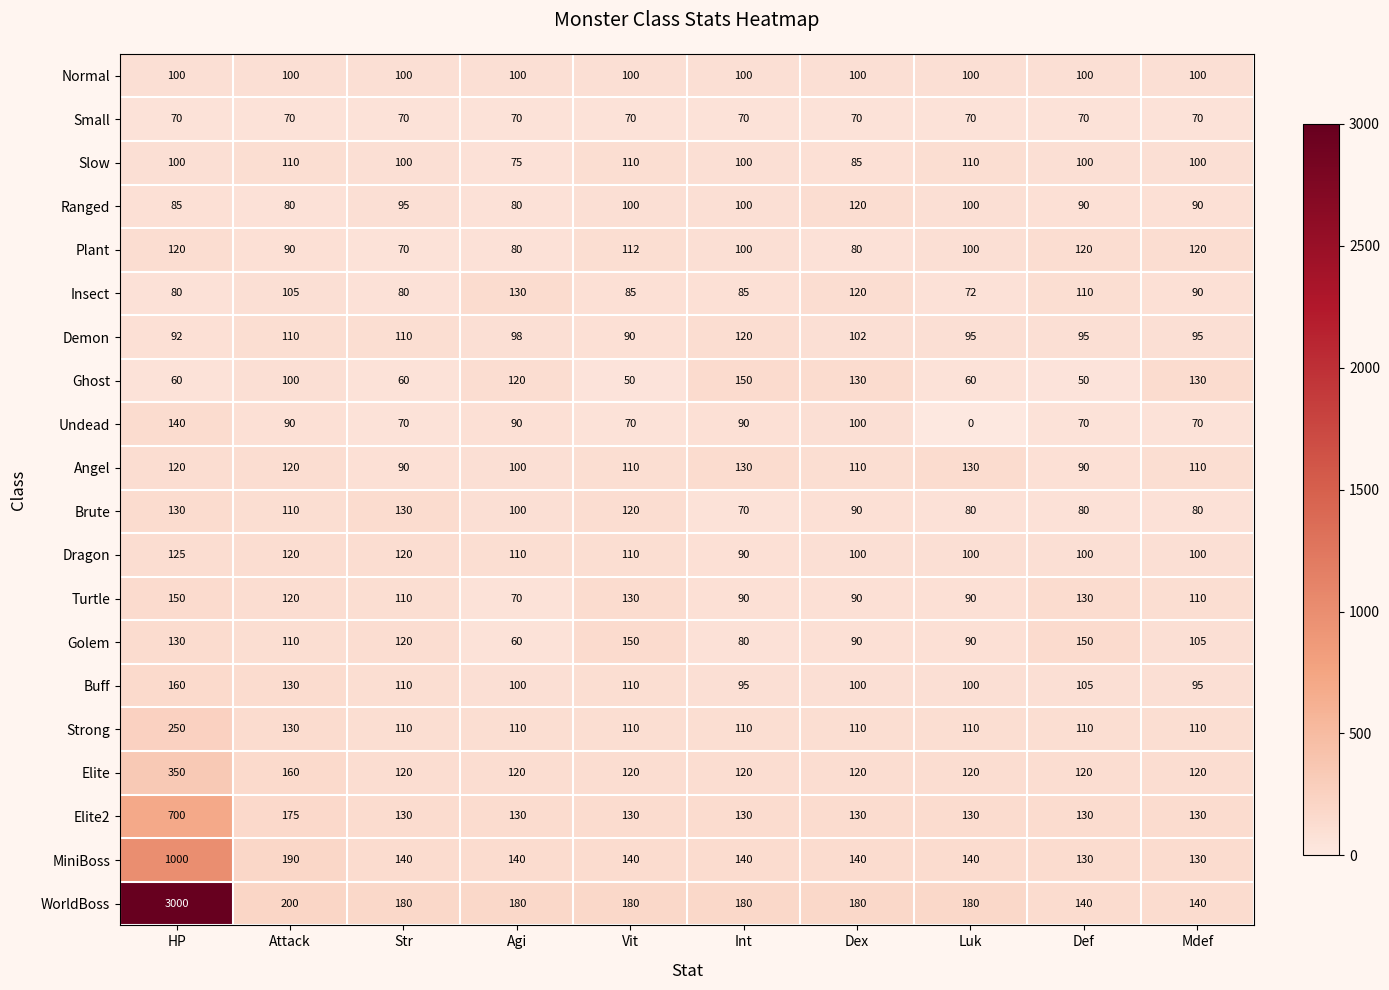

True or false: Plant has a value of 46 at Def.

False